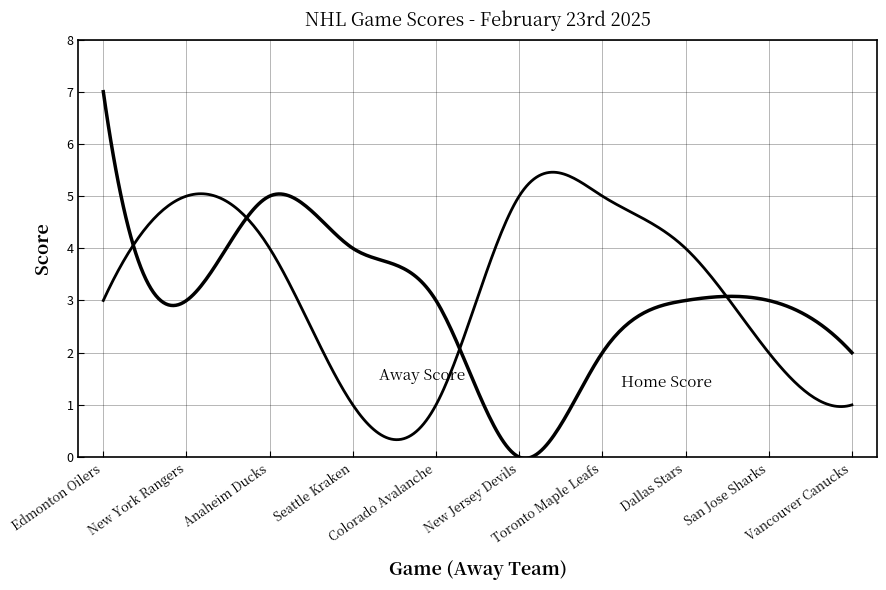

How many lines are shown in the chart?

2